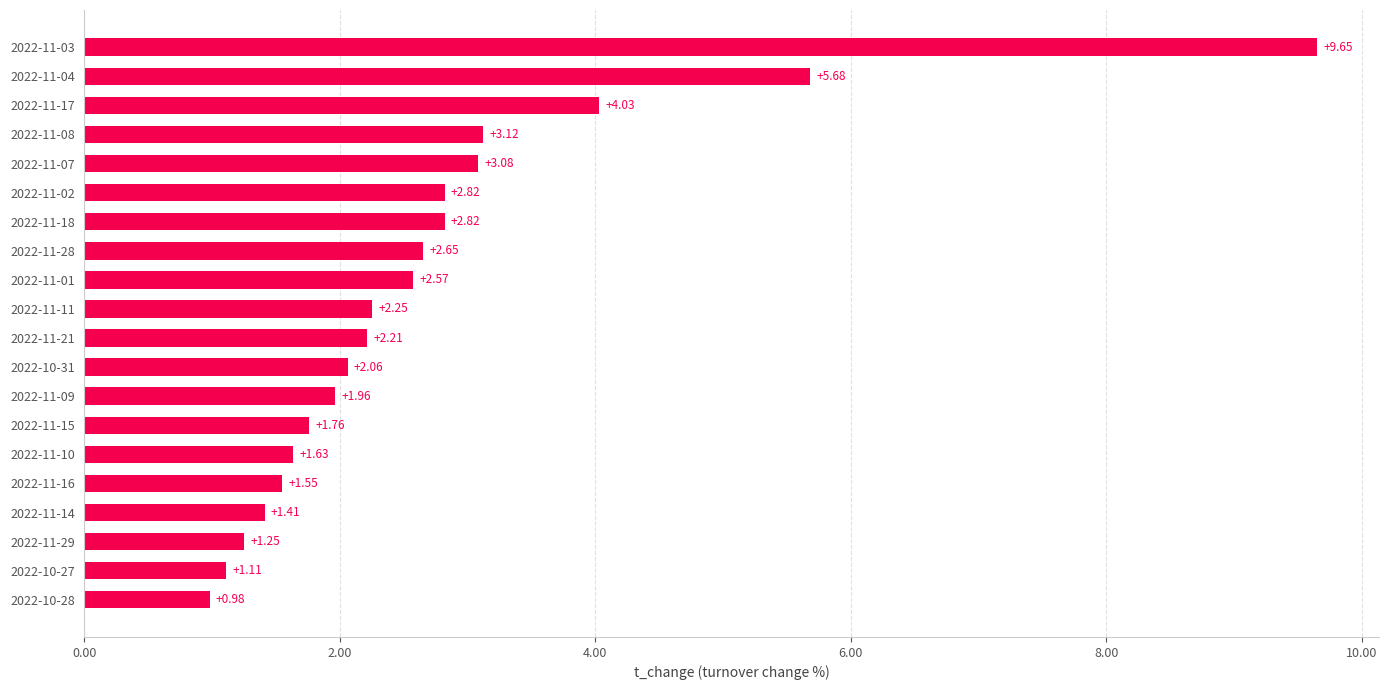

Approximately how many times larger is the value at 2022-11-14 compared to 2022-11-09?

0.7